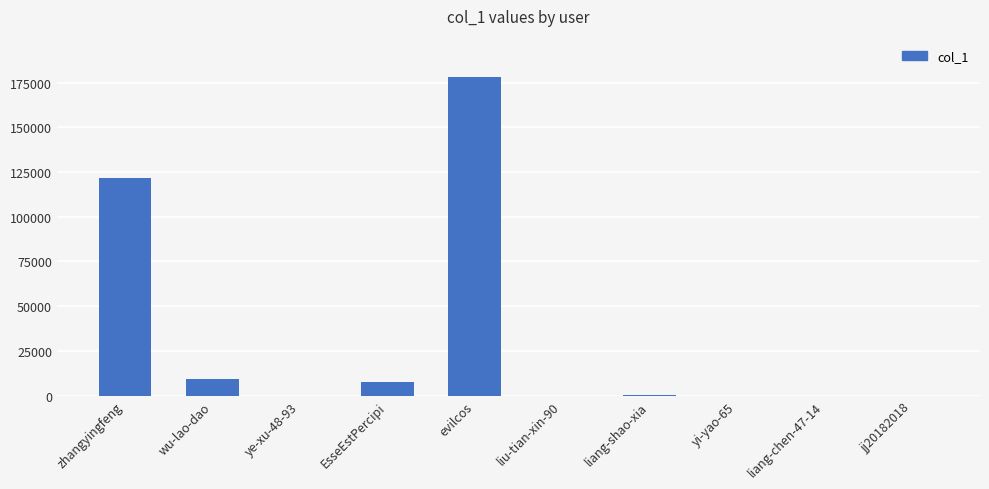

Which label corresponds to the largest value in the chart?

evilcos